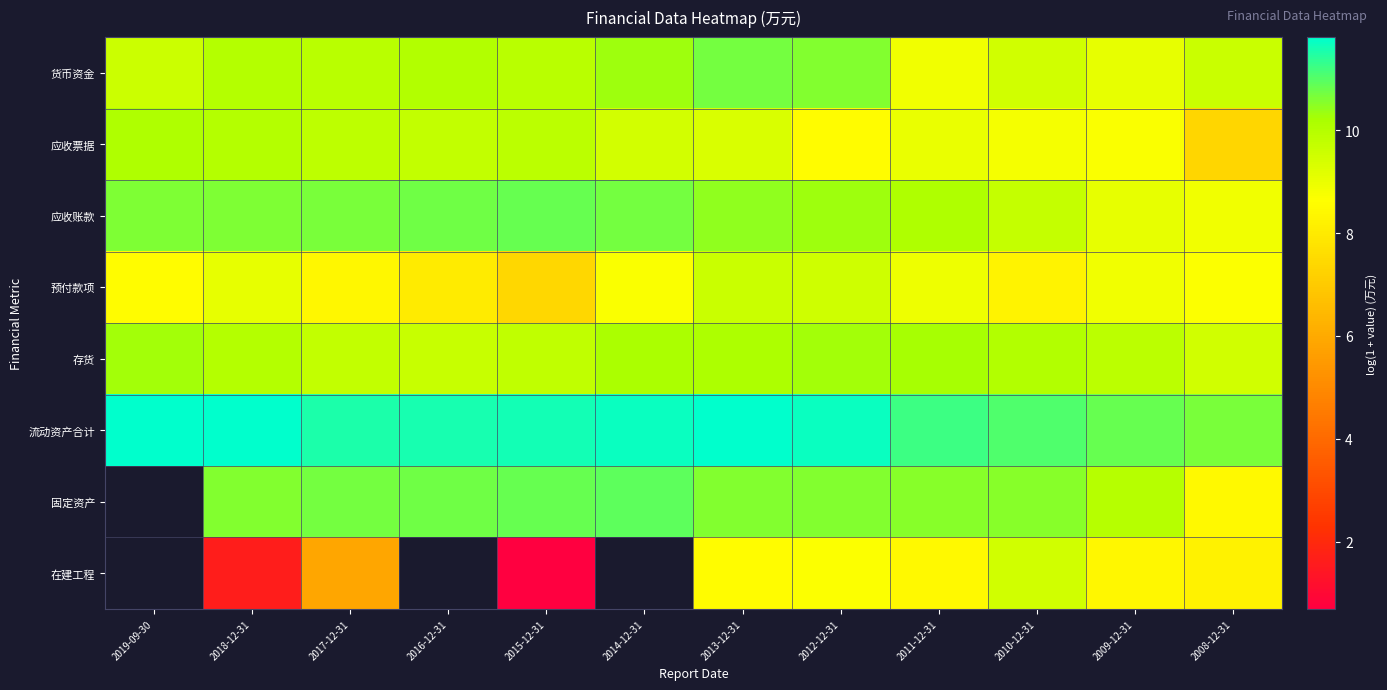

At which category does the chart reach its minimum across all series?

2015-12-31